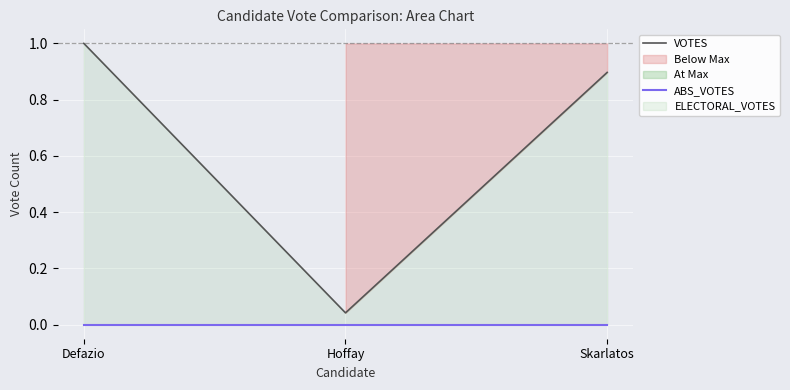

What is the maximum value for VOTES?

1.0